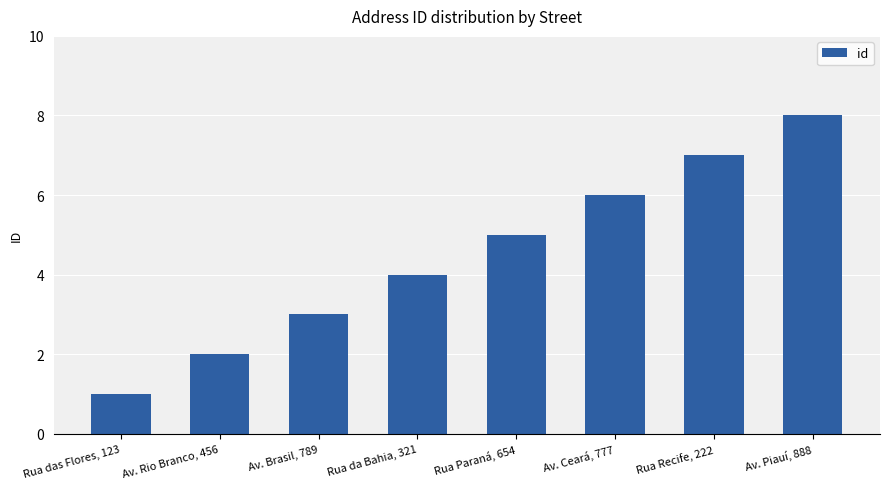

Which label corresponds to the smallest value in the chart?

Rua das Flores, 123